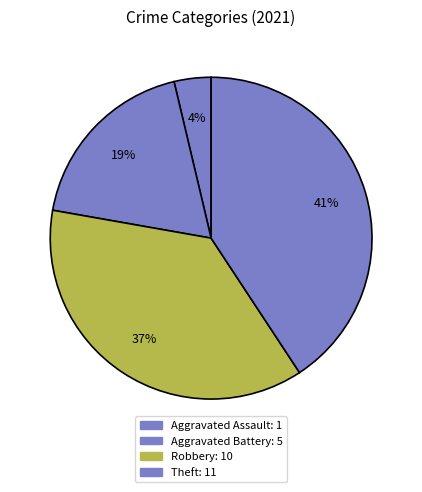

Is it true that Robbery is 26% of the pie?

False